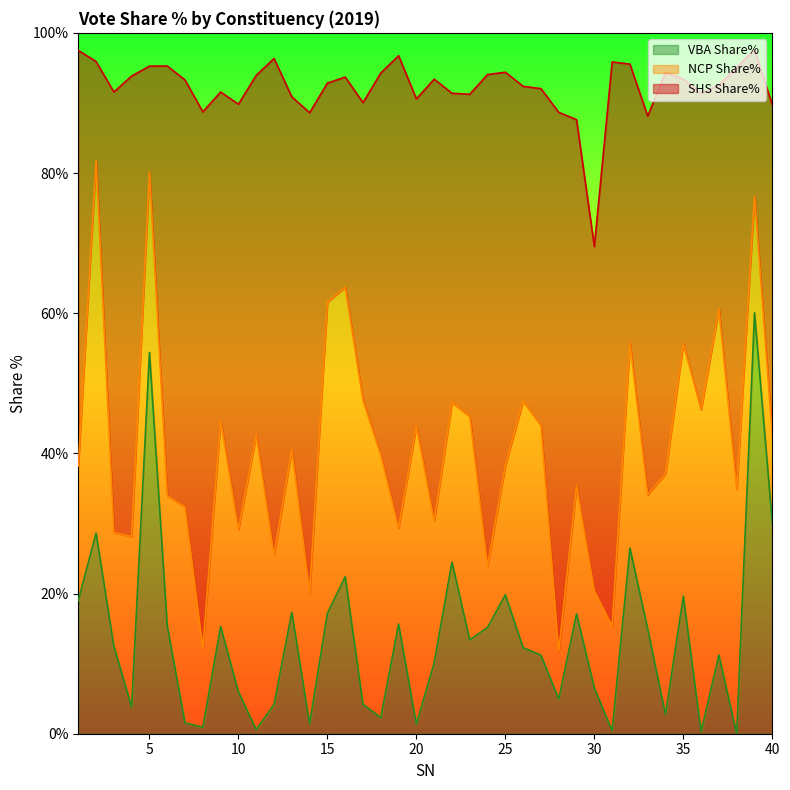

What is the value of the VBA Share% point at the 8th from the left?

0.9